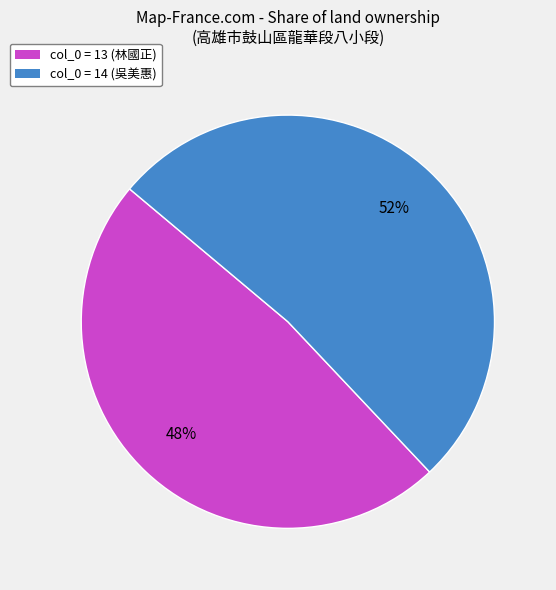

To the nearest percent, what is the difference between the largest and smallest slice percentages?

4%